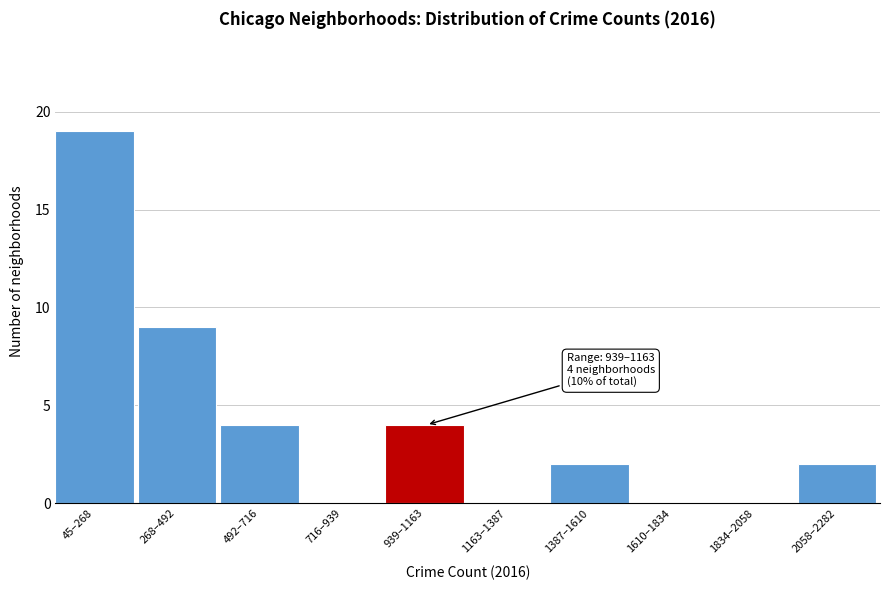

Reading right to left, transcribe all the data shown in this chart.

2058–2282=2	1834–2058=0	1610–1834=0	1387–1610=2	1163–1387=0	939–1163=4	716–939=0	492–716=4	268–492=9	45–268=19